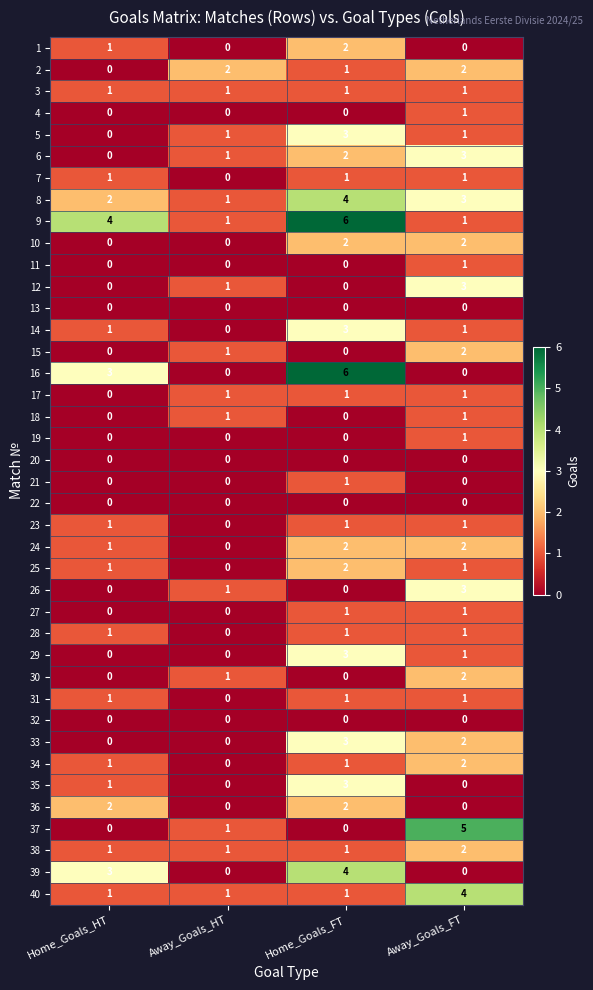

The value of 5 at Away_Goals_HT is 1. True or false?

True